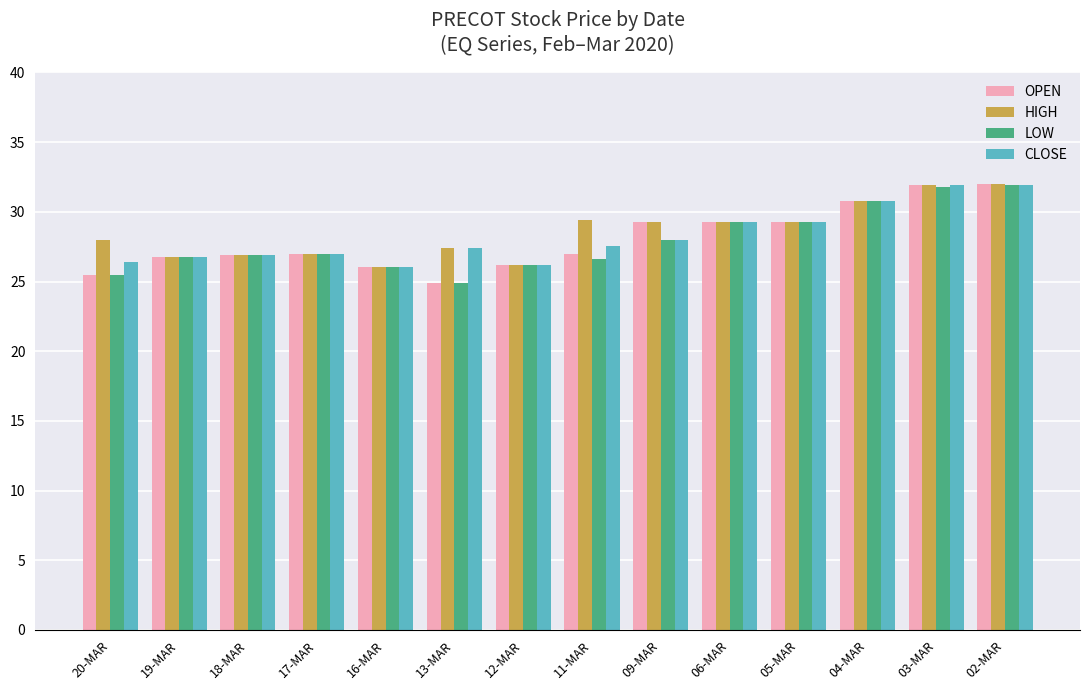

List the series in order of their overall mean, highest first.

HIGH, CLOSE, OPEN, LOW